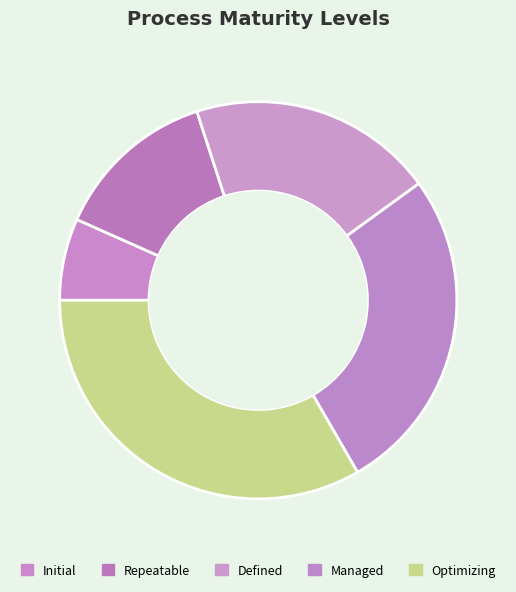

Which slice is the smallest?

Initial